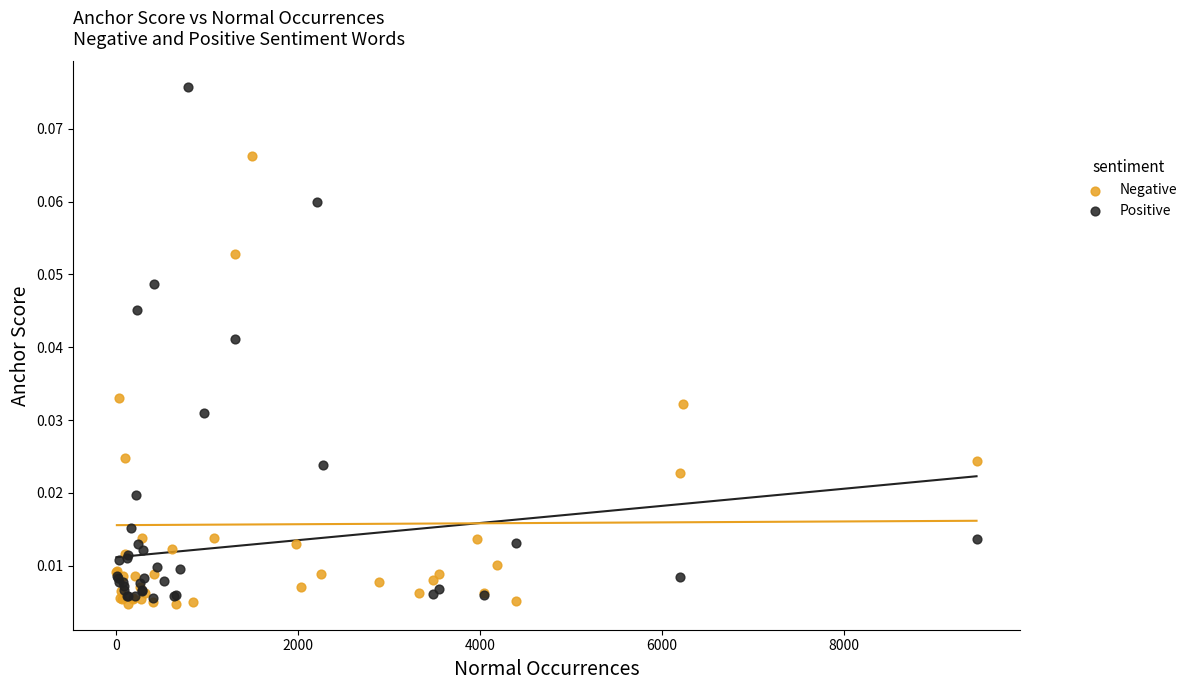

Which series reaches the maximum Y coordinate?

Positive